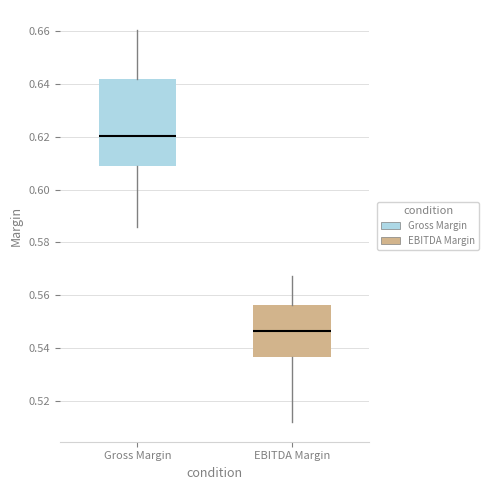

Where does the median line of the box for Gross Margin sit on the y-axis? The values are not printed on the chart, so give them approximately, as read against the axis.

0.620